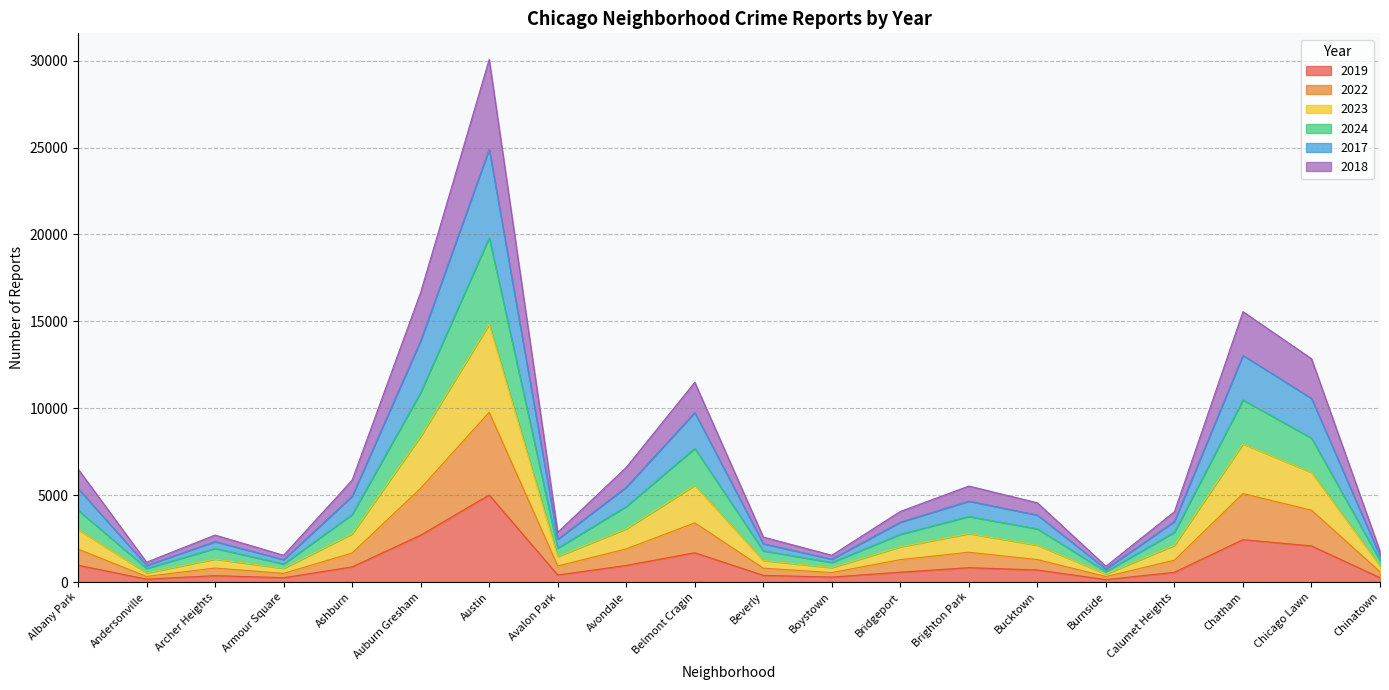

True or false: 2024 and 2023 intersect in this chart.

False